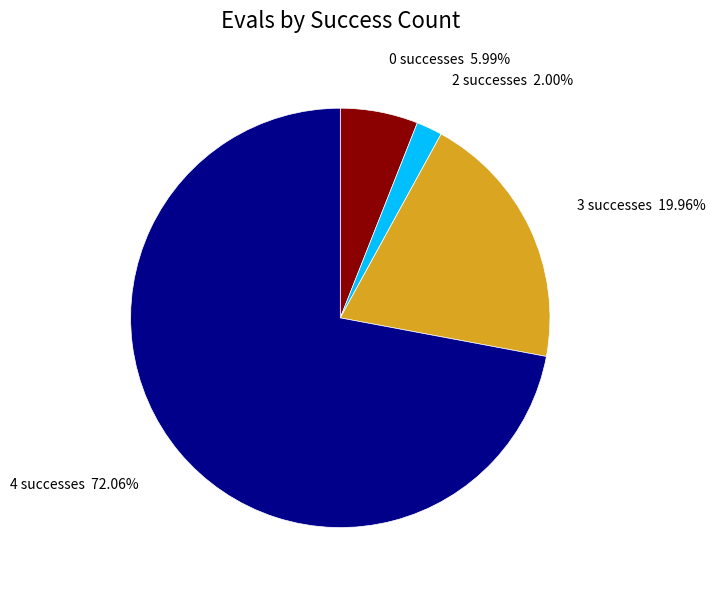

Do 4 successes and 3 successes together represent more than half of the pie?

Yes